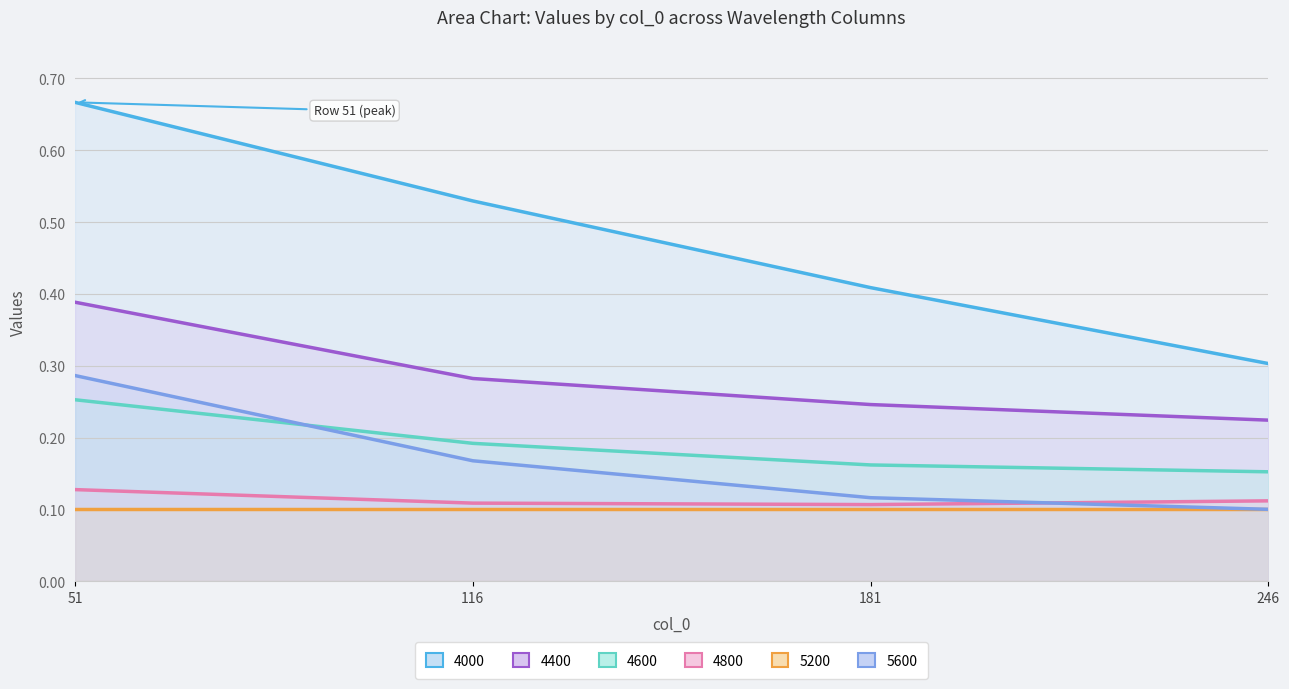

True or false: 4600 (line) and 4000 (line) intersect in this chart.

False